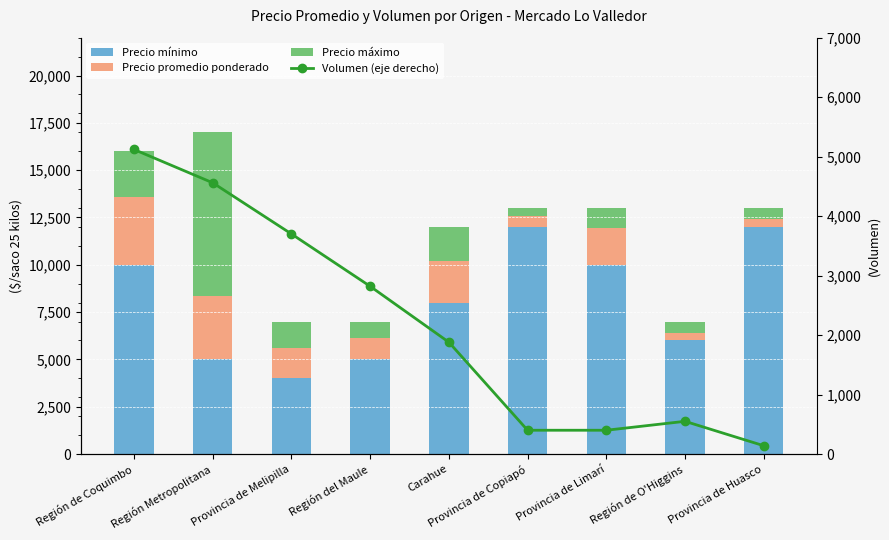

What is the difference between the second highest and minimum values in the Volumen (eje derecho) series?

4420